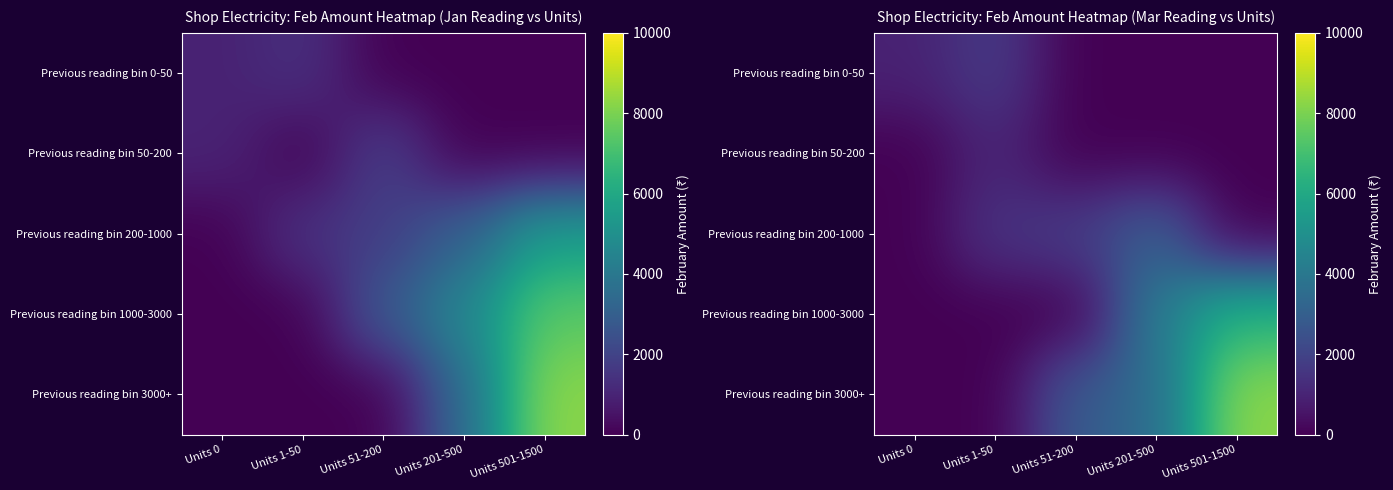

Is it true that Previous reading bin 200-1000 equals 1813.3 at Units 51-200?

True